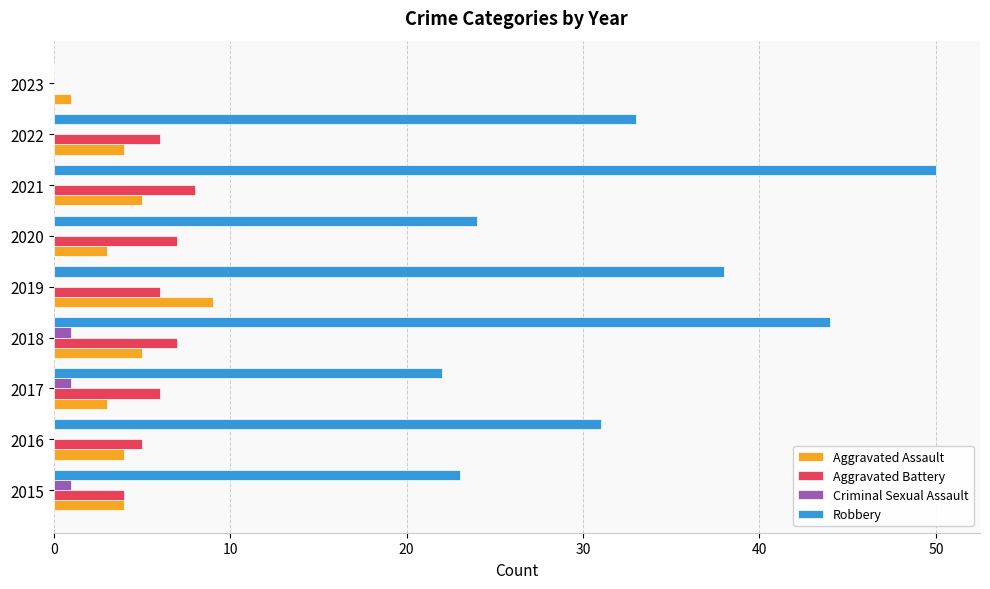

At which category is the sum across all series the highest?

2021